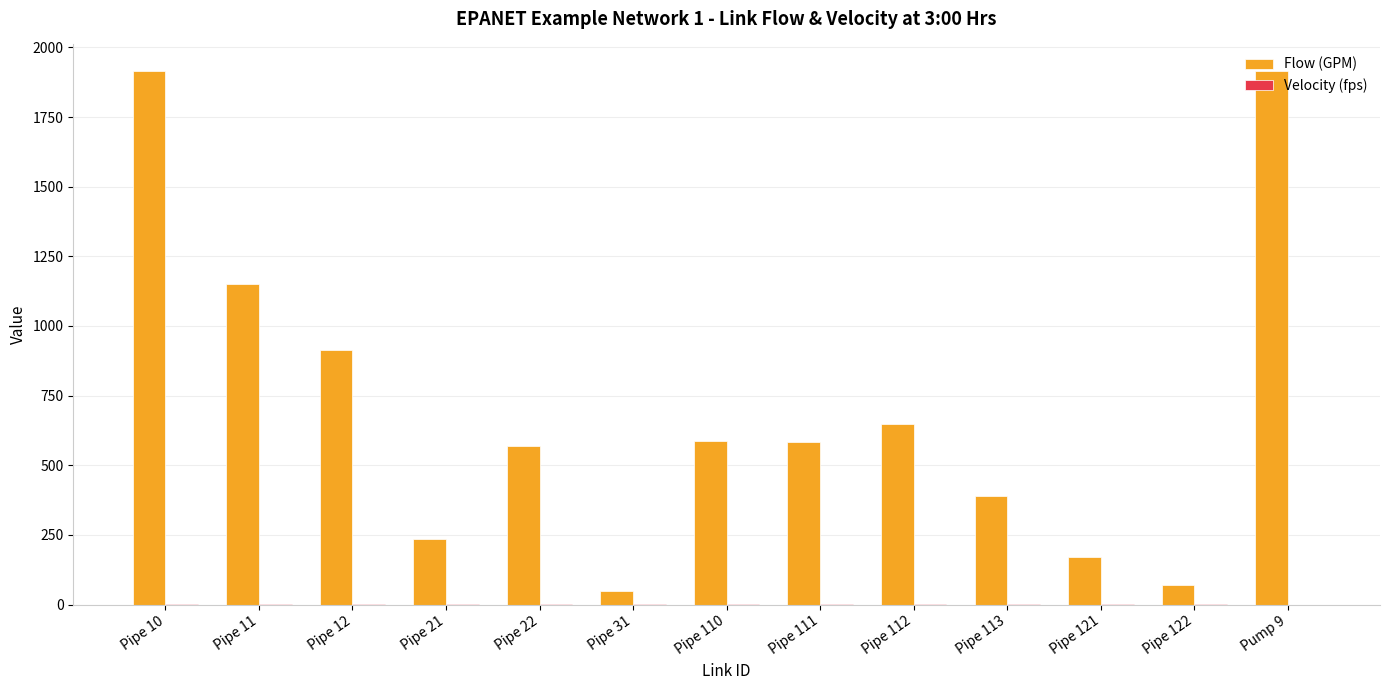

The value of Flow (GPM) at Pipe 111 is 583.0. True or false?

True